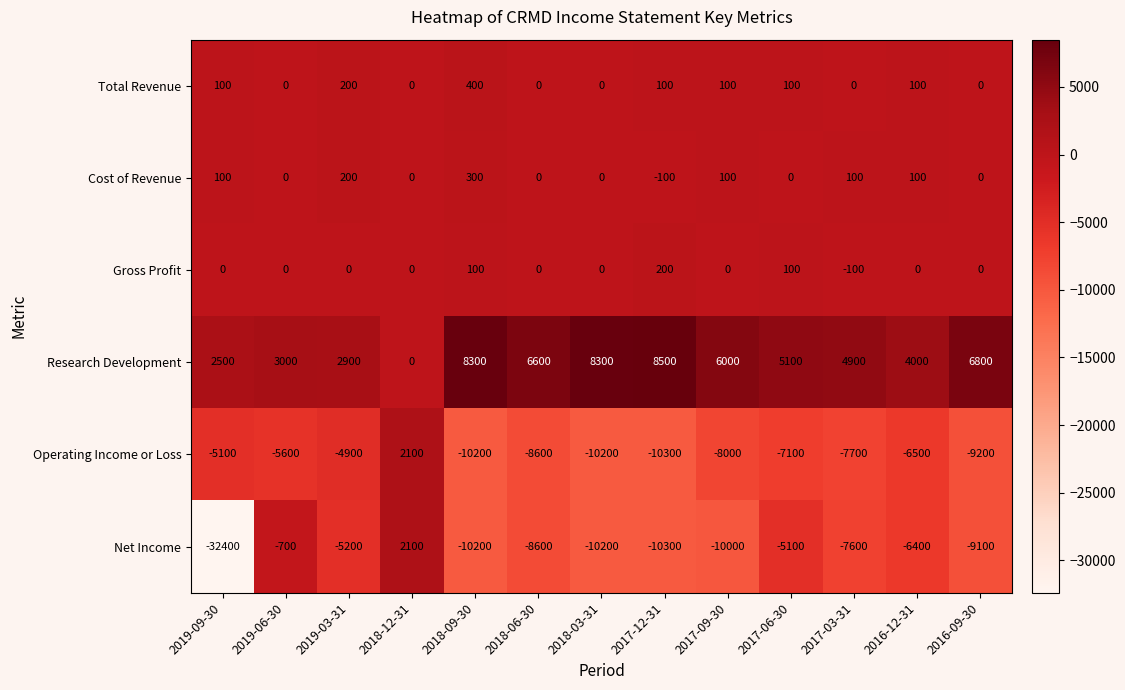

What is the difference between the second highest and second lowest values in the Research Development series?

5800